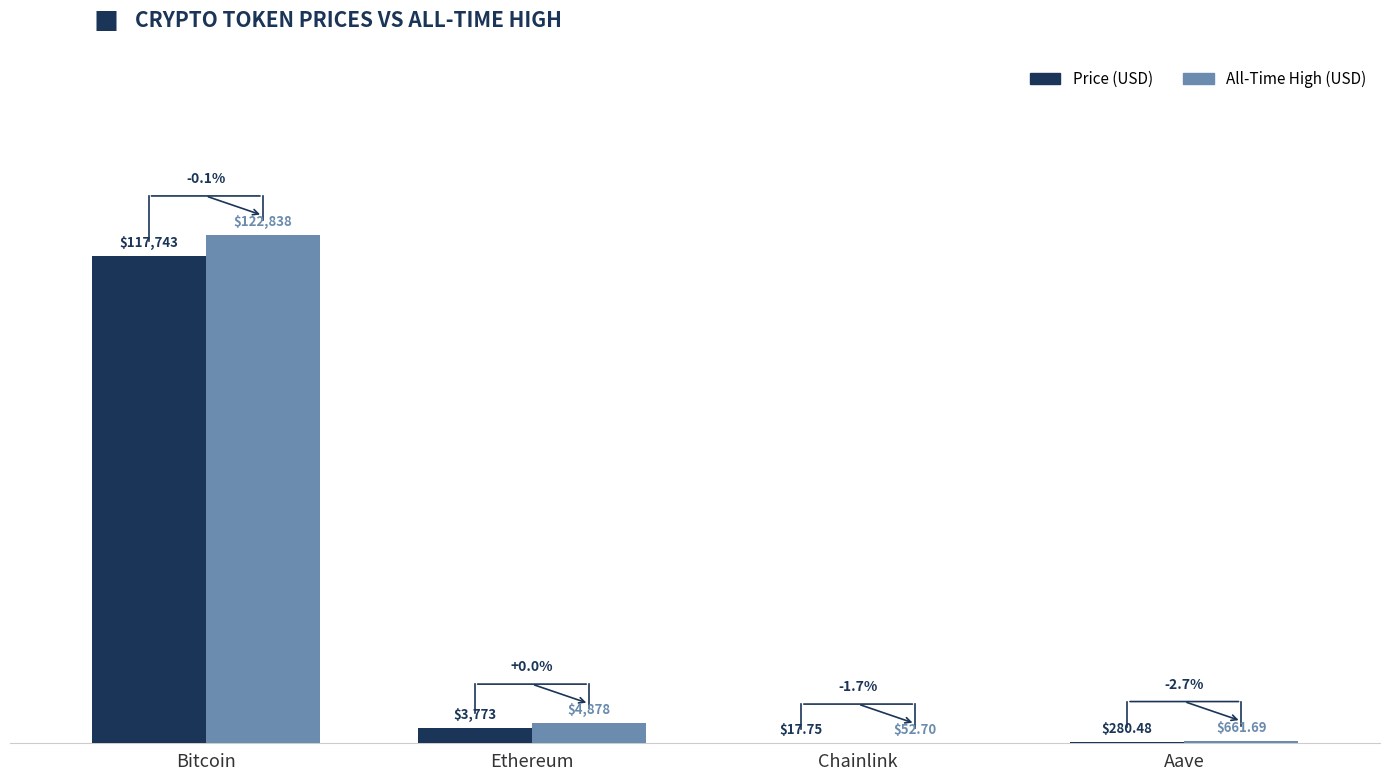

Where is Price (USD) nearest to the value 58880?

Ethereum